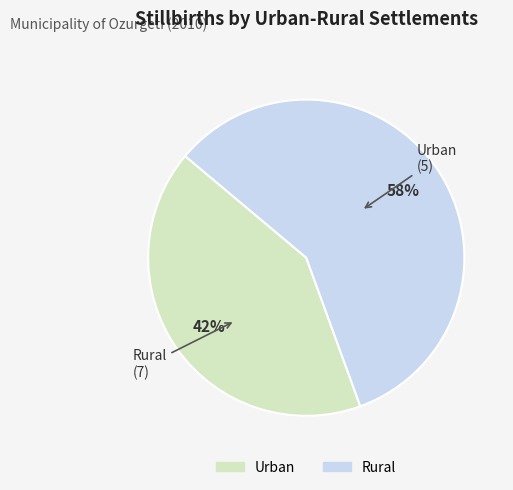

To the nearest percent, what portion does Urban represent?

42%